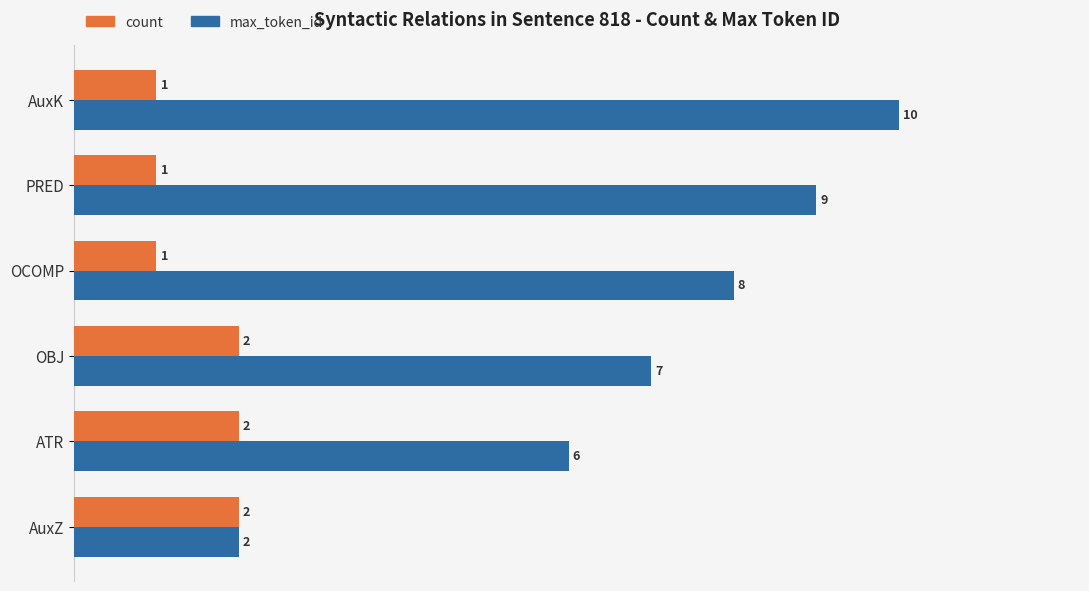

True or false: max_token_id has a value of 3 at AuxZ.

False